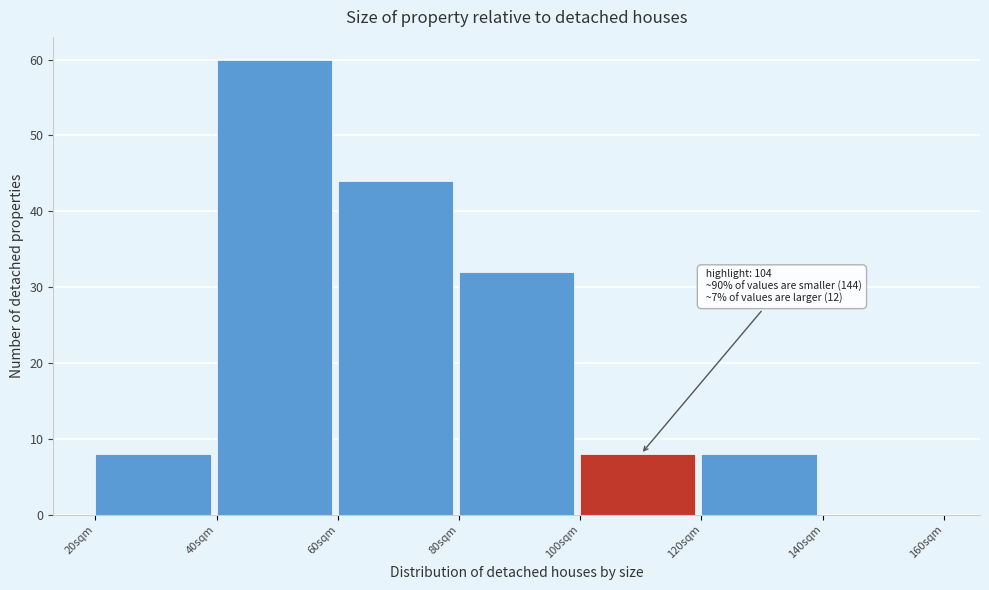

Over which range of the x-axis is the bar tallest?

40 to 60